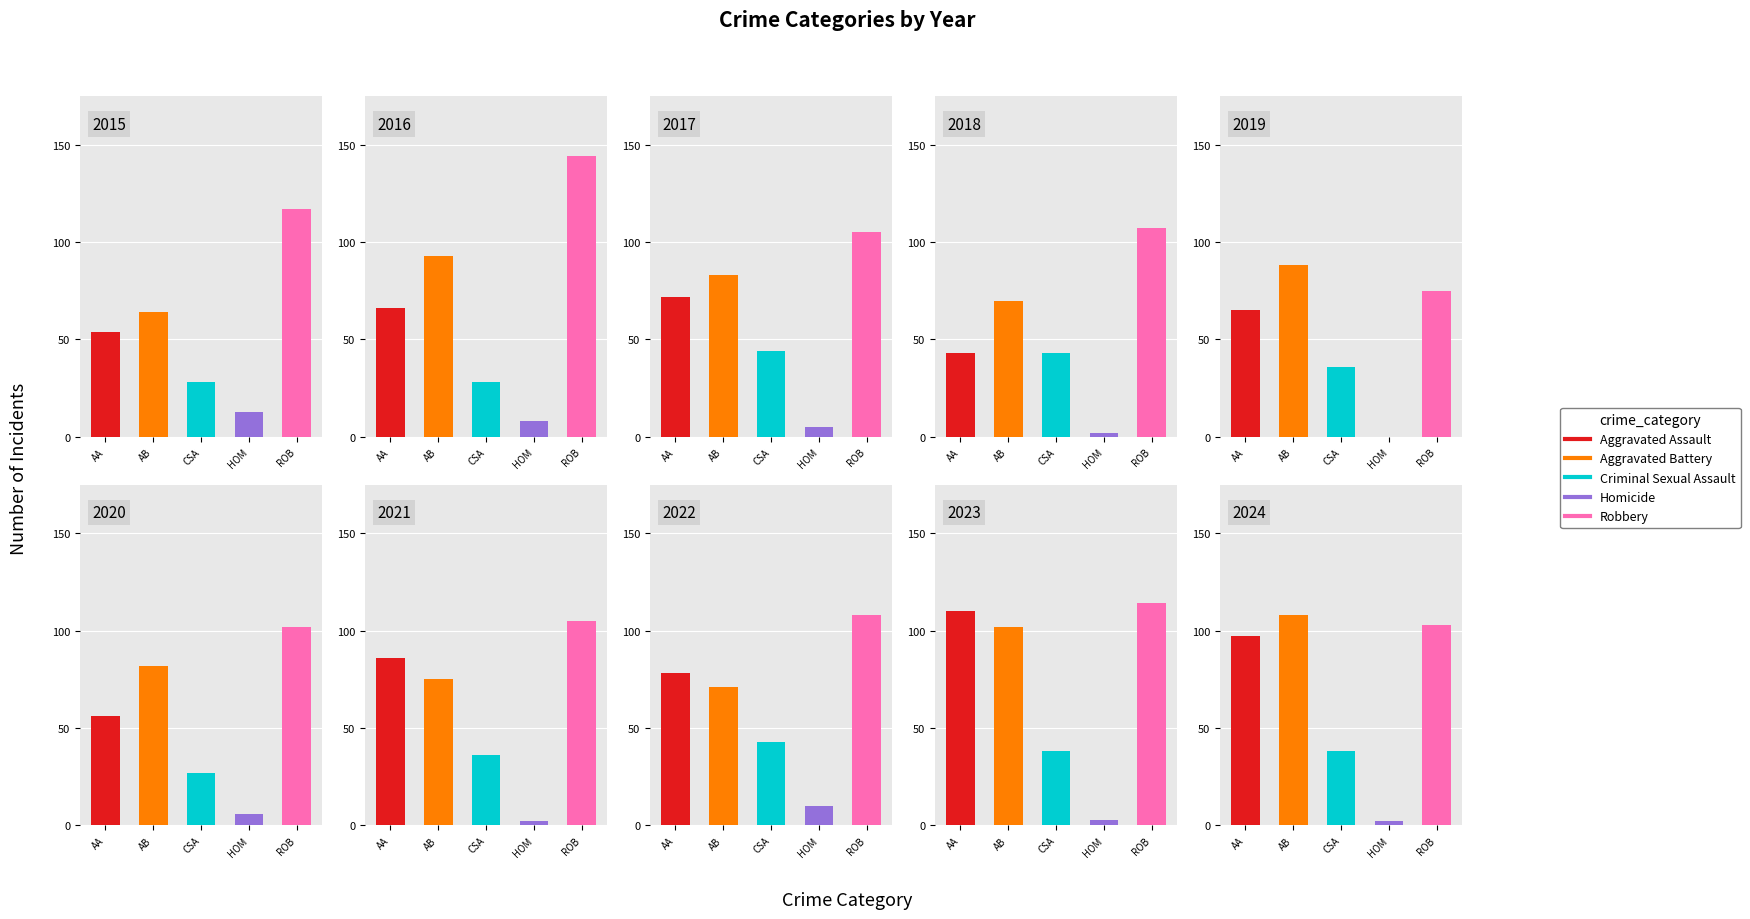

What is the average value of the Criminal Sexual Assault series?

36